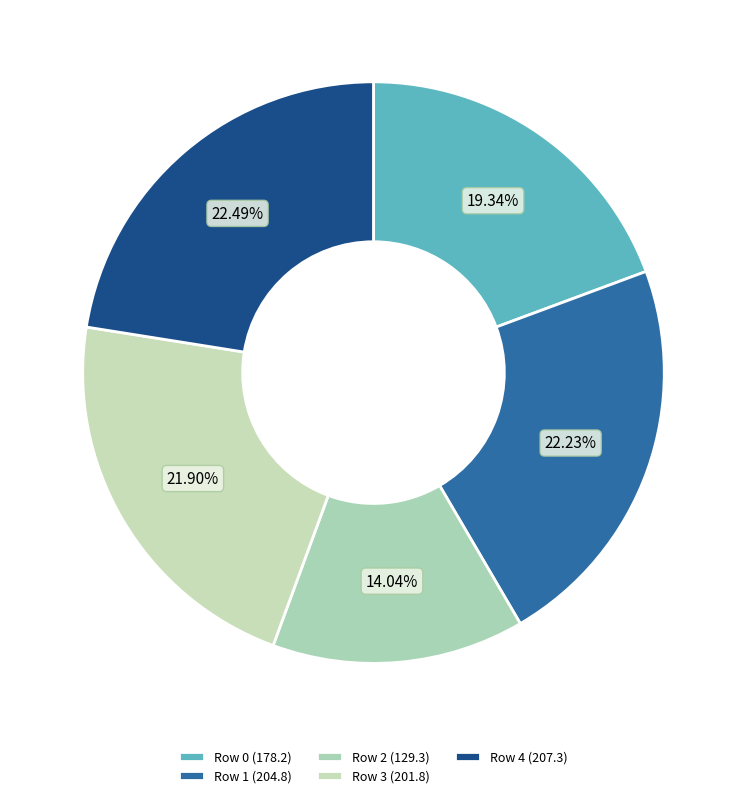

To the nearest percent, what is the difference between the largest and smallest slice percentages?

8%